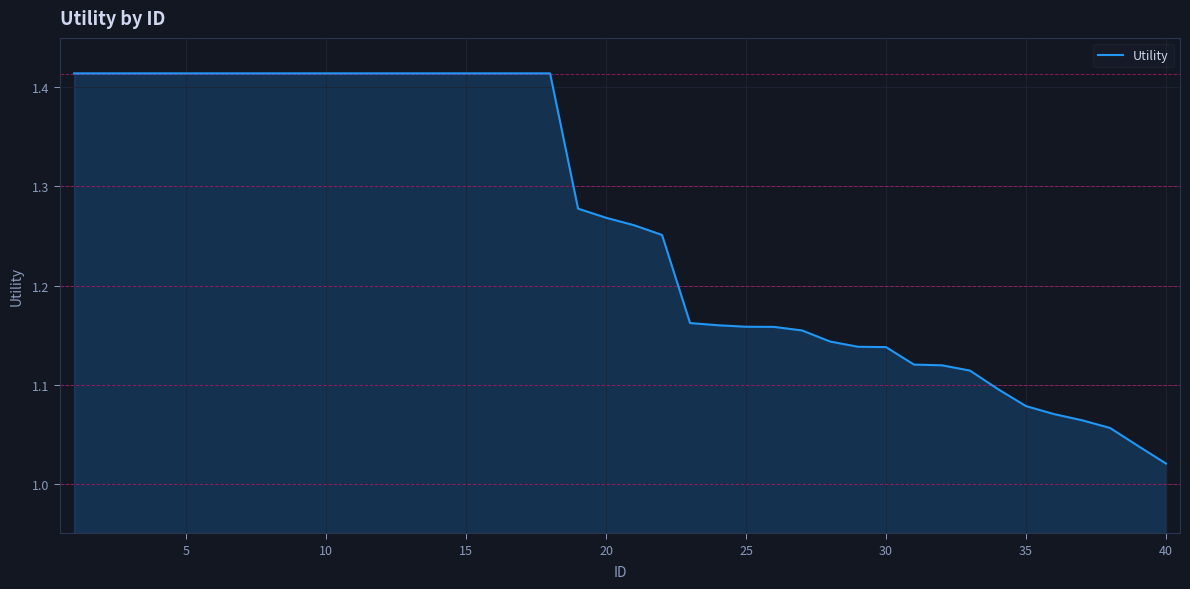

What is the difference between the maximum and minimum values?

0.4